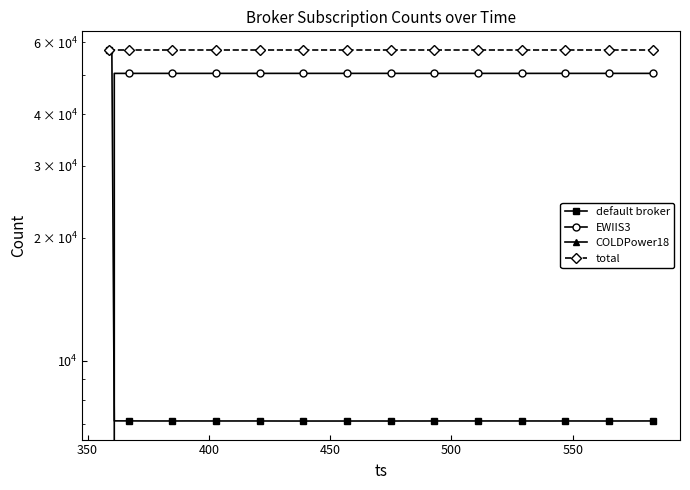

Reading left to right, transcribe all the data shown in this chart.

default broker: 57513	57513	7126	7125	7123	7122	7122	7123	7122	7122	7122	7122	7122	7121	7120	7120	7120	7120	7120	7121	7121	7120	7122	7121	7122	7123	7123	7122	7123	7122	7122	7122	7121	7122	7122	7121	7121	7122	7122	7123
EWIIS3: 0	0	50387	50388	50390	50391	50391	50390	50391	50391	50391	50391	50391	50392	50393	50393	50393	50393	50393	50392	50392	50393	50391	50392	50391	50390	50390	50391	50390	50391	50391	50391	50392	50391	50391	50392	50392	50391	50391	50390
COLDPower18: 0	0	0	0	0	0	0	0	0	0	0	0	0	0	0	0	0	0	0	0	0	0	0	0	0	0	0	0	0	0	0	0	0	0	0	0	0	0	0	0
total: 57513	57513	57513	57513	57513	57513	57513	57513	57513	57513	57513	57513	57513	57513	57513	57513	57513	57513	57513	57513	57513	57513	57513	57513	57513	57513	57513	57513	57513	57513	57513	57513	57513	57513	57513	57513	57513	57513	57513	57513